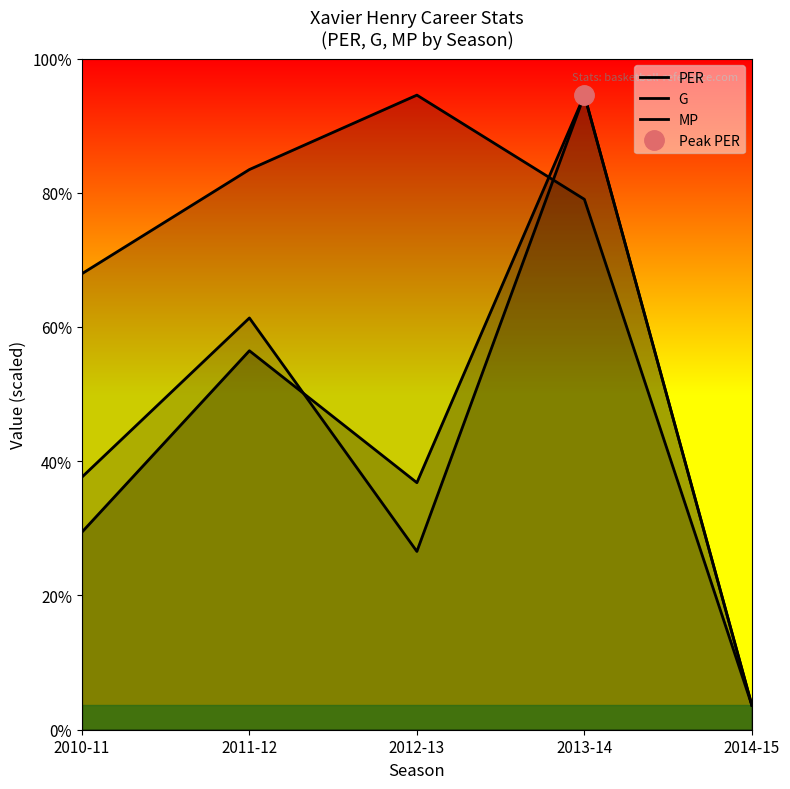

In MP, how many points are higher than both neighbors (excluding endpoints)?

2